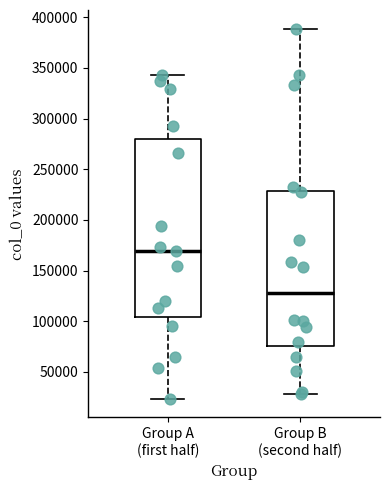

Where is the lower edge of the box for Group B (second half) on the y-axis? The values are not printed on the chart, so give them approximately, as read against the axis.

75000